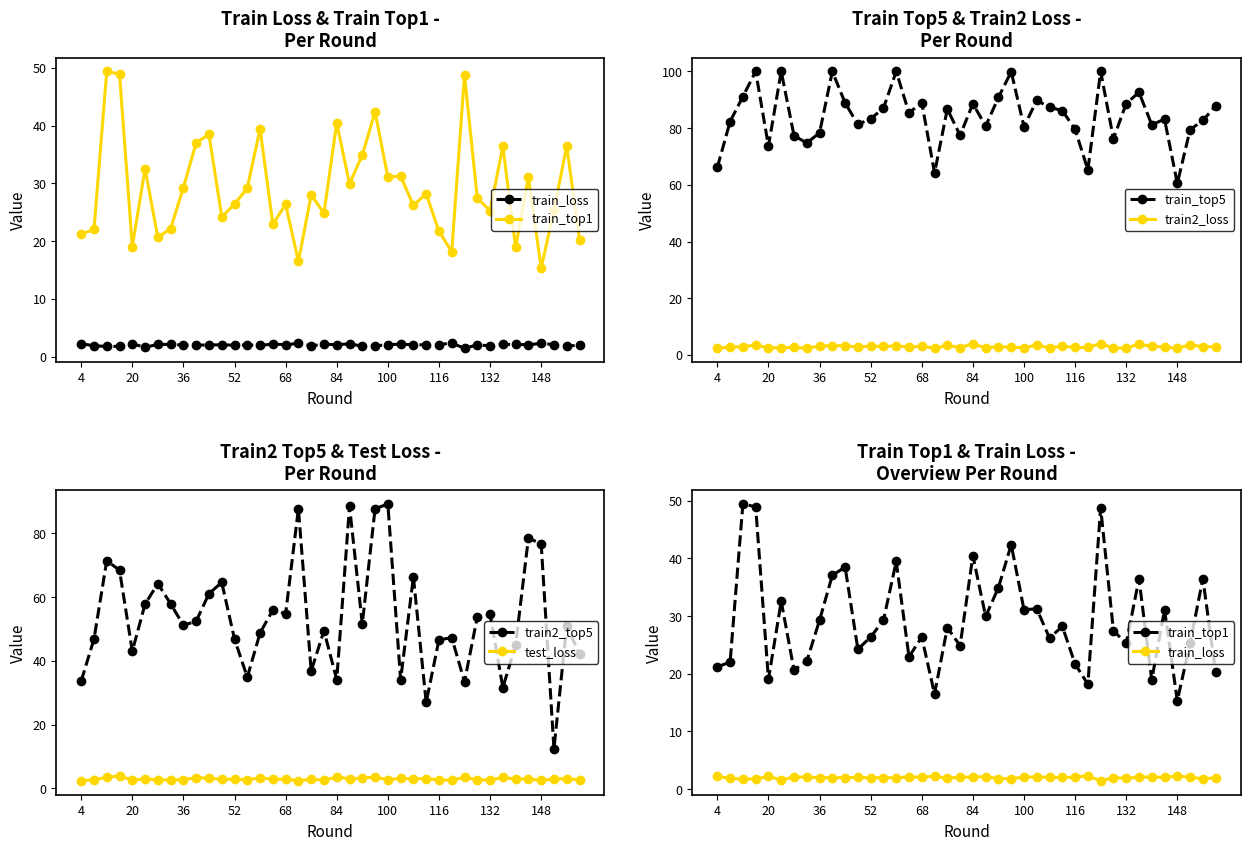

Rank the series by their maximum value, from lowest to highest.

train_loss, test_loss, train2_loss, train_top1, train2_top5, train_top5